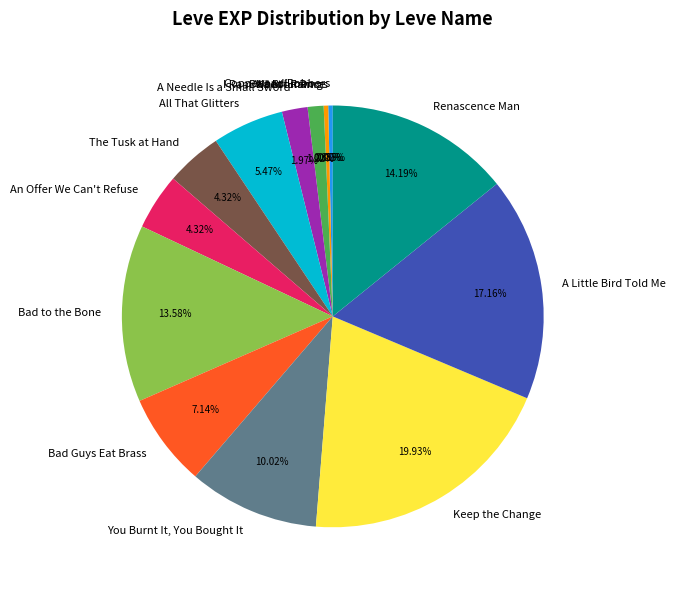

Which has a higher value, All That Glitters or A Needle Is a Small Sword?

All That Glitters